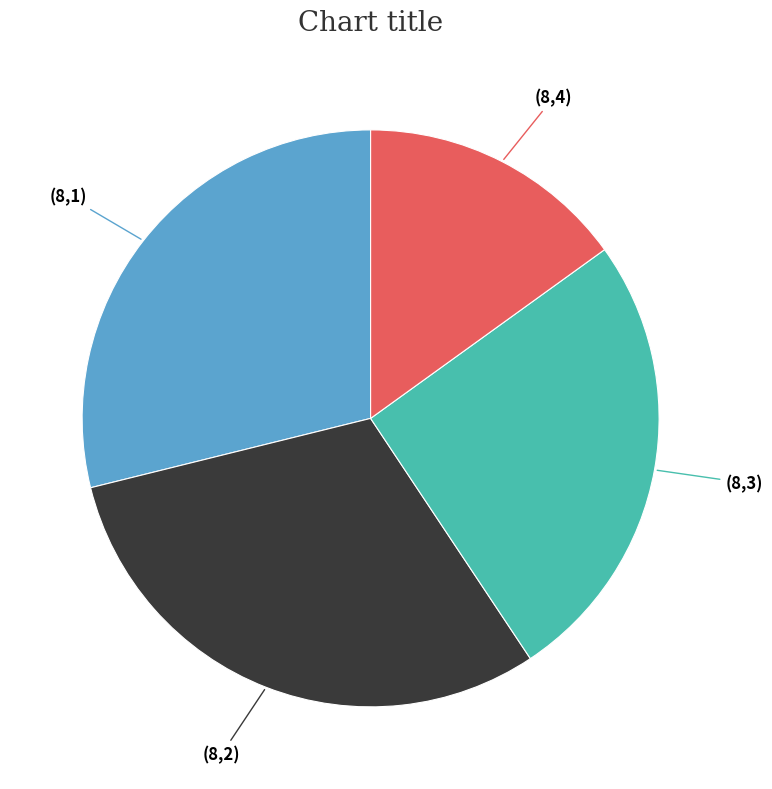

Rank the categories by value from lowest to highest.

(8,4), (8,3), (8,1), (8,2)